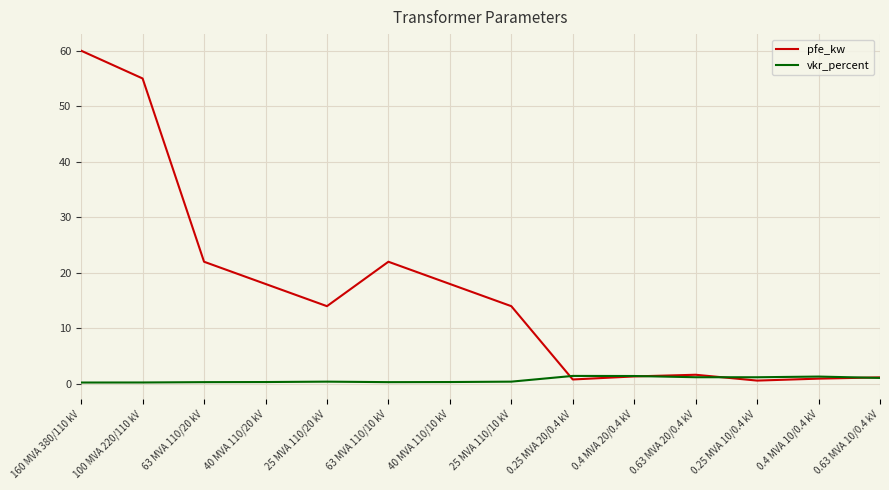

How many interior local valleys does the pfe_kw series have?

3